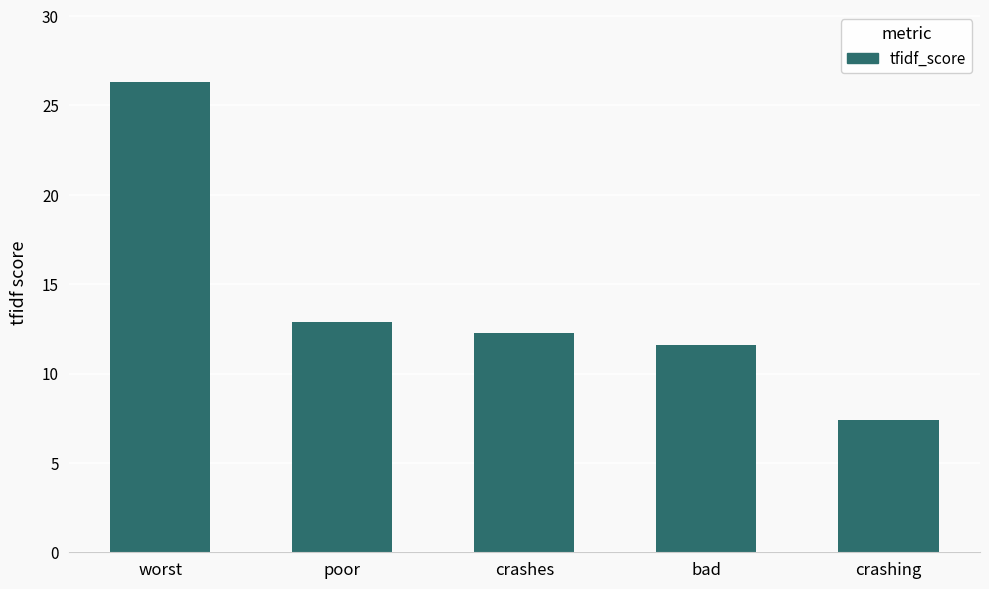

What is the sum of all values?

70.5